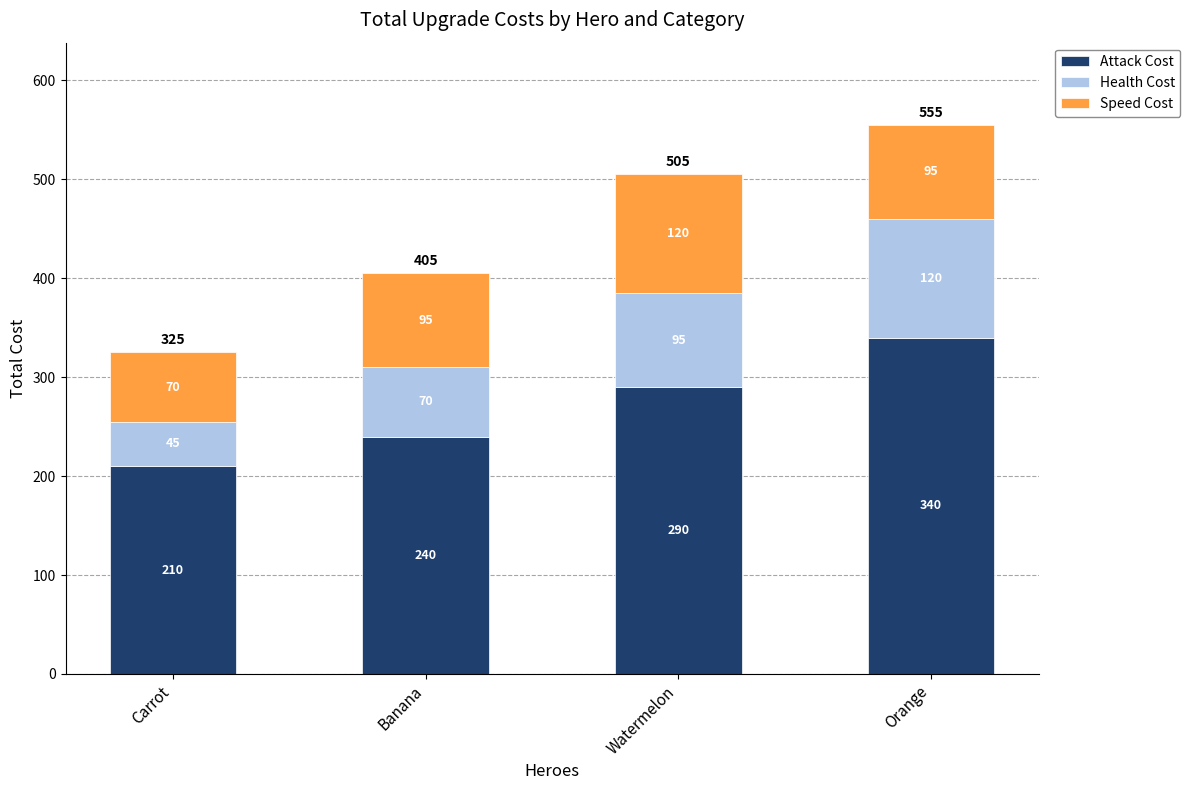

At which label is Attack Cost closest to 275?

Watermelon